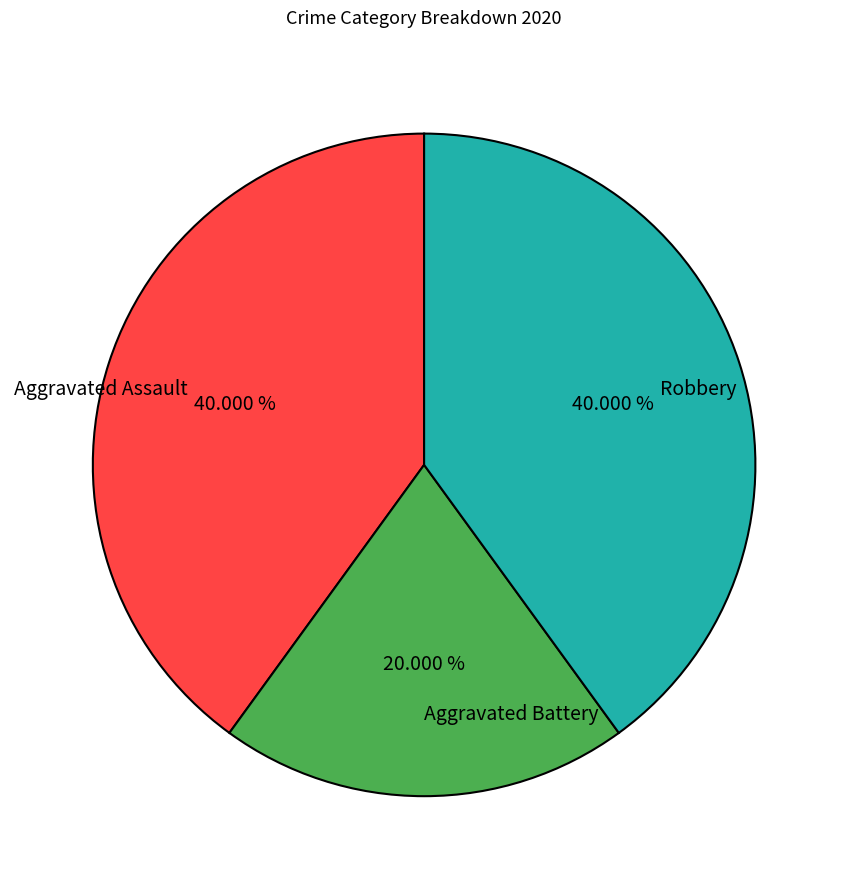

To the nearest percent, what is the difference between the largest and smallest slice percentages?

20%